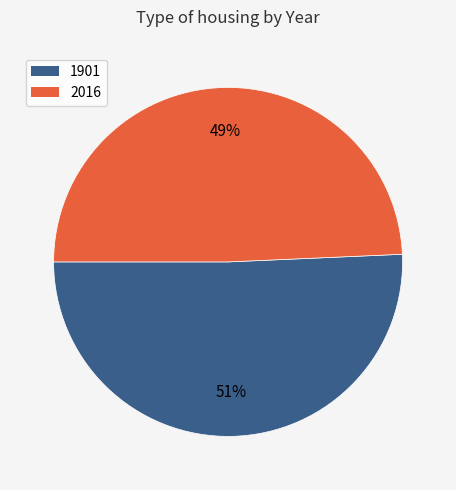

To the nearest percent, what percentage of the pie is 2016?

49%